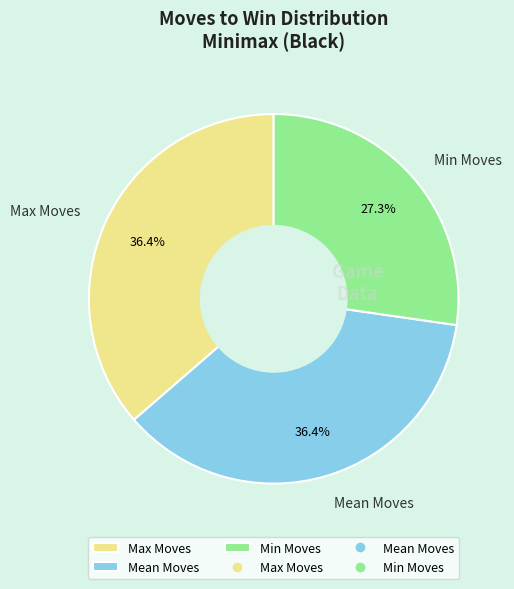

Does any single category account for the majority?

No